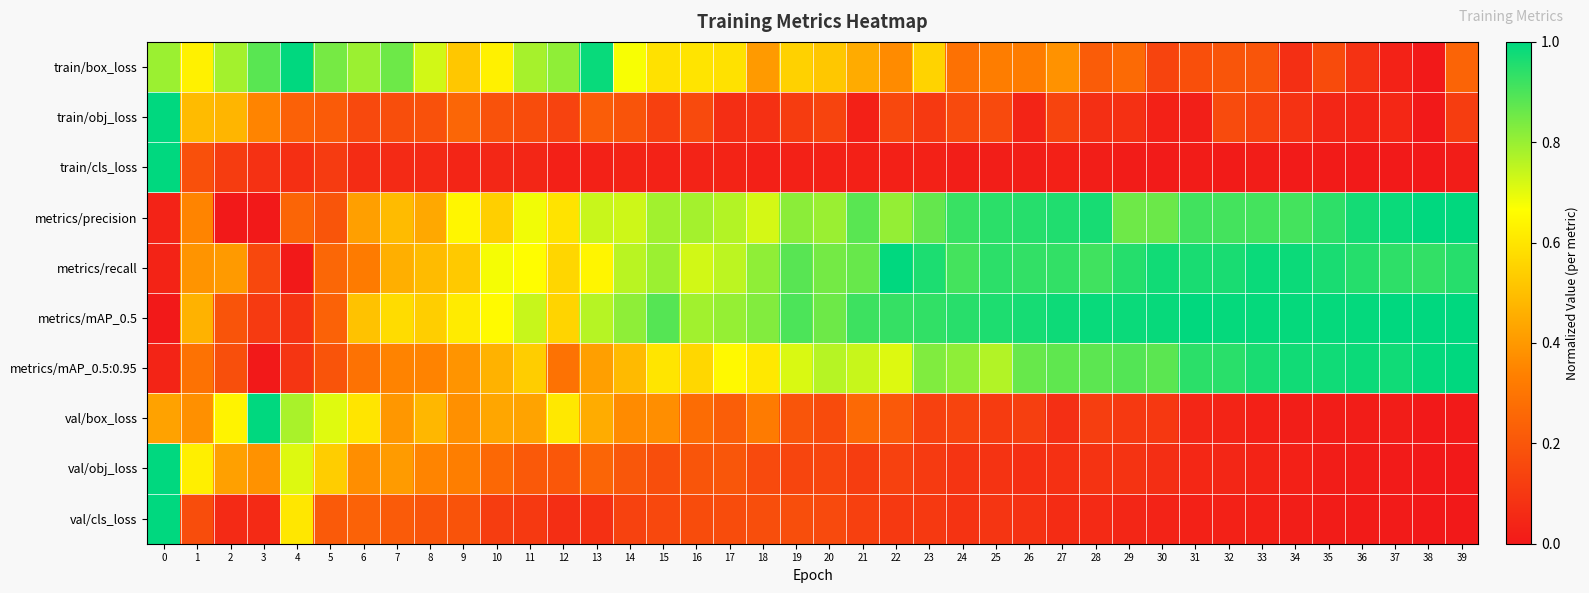

Reading left to right, transcribe all the data shown in this chart.

train/box_loss: 0=0.8	1=0.6	2=0.8	3=0.9	4=1.0	5=0.8	6=0.8	7=0.9	8=0.7	9=0.5	10=0.6	11=0.8	12=0.8	13=1.0	14=0.7	15=0.6	16=0.6	17=0.6	18=0.4	19=0.5	20=0.5	21=0.4	22=0.4	23=0.6	24=0.3	25=0.3	26=0.3	27=0.4	28=0.2	29=0.3	30=0.1	31=0.2	32=0.2	33=0.2	34=0.1	35=0.2	36=0.1	37=0.0	38=0.0	39=0.2
train/obj_loss: 0=1.0	1=0.5	2=0.5	3=0.3	4=0.2	5=0.2	6=0.2	7=0.2	8=0.2	9=0.3	10=0.2	11=0.2	12=0.1	13=0.2	14=0.2	15=0.1	16=0.2	17=0.1	18=0.1	19=0.1	20=0.1	21=0.0	22=0.2	23=0.1	24=0.2	25=0.2	26=0.0	27=0.1	28=0.1	29=0.1	30=0.0	31=0.0	32=0.2	33=0.1	34=0.1	35=0.0	36=0.0	37=0.0	38=0.0	39=0.1
train/cls_loss: 0=1.0	1=0.2	2=0.1	3=0.1	4=0.1	5=0.1	6=0.1	7=0.1	8=0.1	9=0.0	10=0.0	11=0.0	12=0.0	13=0.0	14=0.0	15=0.0	16=0.0	17=0.0	18=0.0	19=0.0	20=0.0	21=0.0	22=0.0	23=0.0	24=0.0	25=0.0	26=0.0	27=0.0	28=0.0	29=0.0	30=0.0	31=0.0	32=0.0	33=0.0	34=0.0	35=0.0	36=0.0	37=0.0	38=0.0	39=0.0
metrics/precision: 0=0.0	1=0.3	2=0.0	3=0.0	4=0.2	5=0.2	6=0.4	7=0.5	8=0.4	9=0.6	10=0.5	11=0.7	12=0.6	13=0.7	14=0.7	15=0.8	16=0.8	17=0.8	18=0.7	19=0.8	20=0.8	21=0.9	22=0.8	23=0.9	24=0.9	25=0.9	26=0.9	27=1.0	28=1.0	29=0.9	30=0.9	31=0.9	32=0.9	33=0.9	34=0.9	35=0.9	36=1.0	37=1.0	38=1.0	39=1.0
metrics/recall: 0=0.0	1=0.4	2=0.4	3=0.2	4=0.0	5=0.3	6=0.3	7=0.5	8=0.5	9=0.5	10=0.7	11=0.7	12=0.6	13=0.6	14=0.8	15=0.8	16=0.7	17=0.8	18=0.8	19=0.9	20=0.8	21=0.9	22=1.0	23=1.0	24=0.9	25=0.9	26=0.9	27=0.9	28=0.9	29=1.0	30=1.0	31=1.0	32=1.0	33=1.0	34=1.0	35=1.0	36=0.9	37=0.9	38=0.9	39=0.9
metrics/mAP_0.5: 0=0.0	1=0.5	2=0.2	3=0.1	4=0.1	5=0.2	6=0.5	7=0.6	8=0.5	9=0.6	10=0.7	11=0.7	12=0.6	13=0.8	14=0.8	15=0.9	16=0.8	17=0.8	18=0.8	19=0.9	20=0.9	21=0.9	22=0.9	23=0.9	24=0.9	25=1.0	26=1.0	27=1.0	28=1.0	29=1.0	30=1.0	31=1.0	32=1.0	33=1.0	34=1.0	35=1.0	36=1.0	37=1.0	38=1.0	39=1.0
metrics/mAP_0.5:0.95: 0=0.0	1=0.3	2=0.2	3=0.0	4=0.1	5=0.2	6=0.3	7=0.3	8=0.3	9=0.4	10=0.5	11=0.5	12=0.3	13=0.4	14=0.5	15=0.6	16=0.6	17=0.7	18=0.6	19=0.7	20=0.8	21=0.7	22=0.7	23=0.8	24=0.8	25=0.8	26=0.9	27=0.9	28=0.9	29=0.9	30=0.9	31=0.9	32=0.9	33=1.0	34=1.0	35=1.0	36=1.0	37=1.0	38=1.0	39=1.0
val/box_loss: 0=0.4	1=0.4	2=0.6	3=1.0	4=0.8	5=0.7	6=0.6	7=0.4	8=0.5	9=0.4	10=0.4	11=0.4	12=0.6	13=0.4	14=0.4	15=0.4	16=0.3	17=0.2	18=0.3	19=0.2	20=0.2	21=0.3	22=0.2	23=0.1	24=0.1	25=0.1	26=0.1	27=0.1	28=0.1	29=0.1	30=0.1	31=0.0	32=0.0	33=0.0	34=0.0	35=0.0	36=0.0	37=0.0	38=0.0	39=0.0
val/obj_loss: 0=1.0	1=0.6	2=0.4	3=0.4	4=0.7	5=0.5	6=0.4	7=0.4	8=0.3	9=0.3	10=0.3	11=0.2	12=0.2	13=0.2	14=0.2	15=0.2	16=0.2	17=0.2	18=0.2	19=0.1	20=0.1	21=0.1	22=0.1	23=0.1	24=0.1	25=0.1	26=0.1	27=0.1	28=0.1	29=0.1	30=0.1	31=0.0	32=0.0	33=0.0	34=0.0	35=0.0	36=0.0	37=0.0	38=0.0	39=0.0
val/cls_loss: 0=1.0	1=0.2	2=0.1	3=0.1	4=0.6	5=0.2	6=0.2	7=0.2	8=0.2	9=0.2	10=0.1	11=0.1	12=0.1	13=0.1	14=0.1	15=0.2	16=0.2	17=0.2	18=0.2	19=0.2	20=0.2	21=0.1	22=0.1	23=0.1	24=0.1	25=0.1	26=0.1	27=0.1	28=0.1	29=0.0	30=0.0	31=0.0	32=0.0	33=0.0	34=0.0	35=0.0	36=0.0	37=0.0	38=0.0	39=0.0